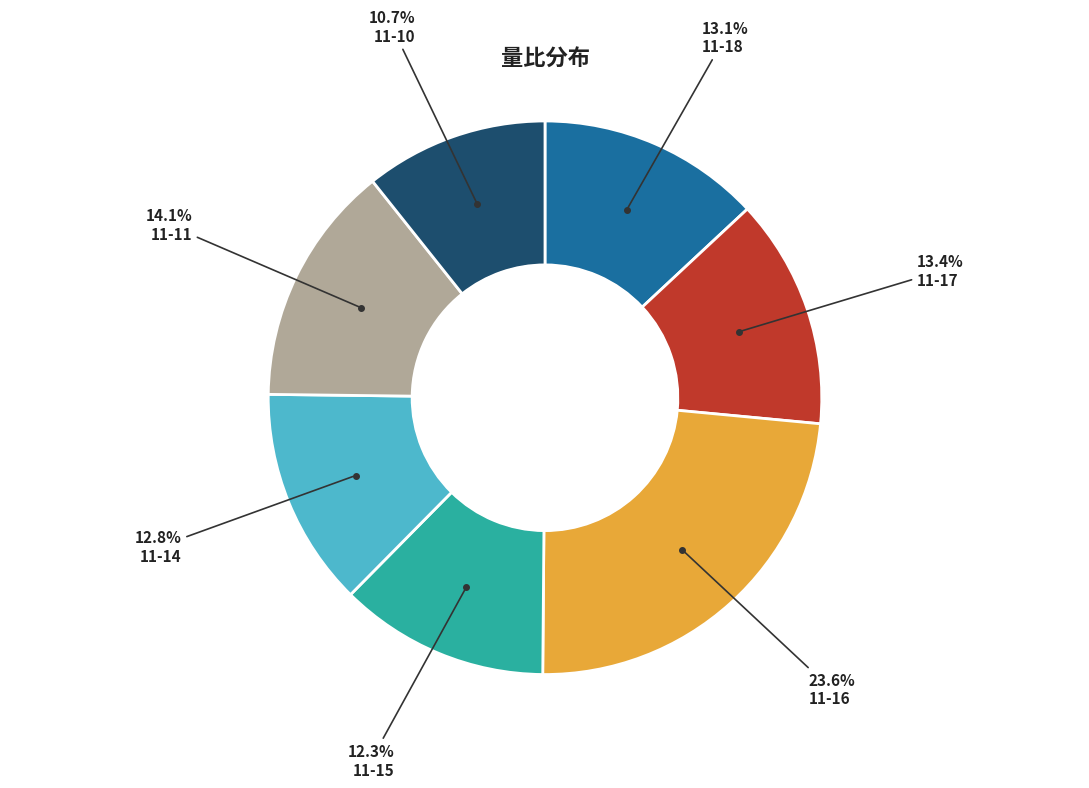

Is there a majority slice in this chart?

No